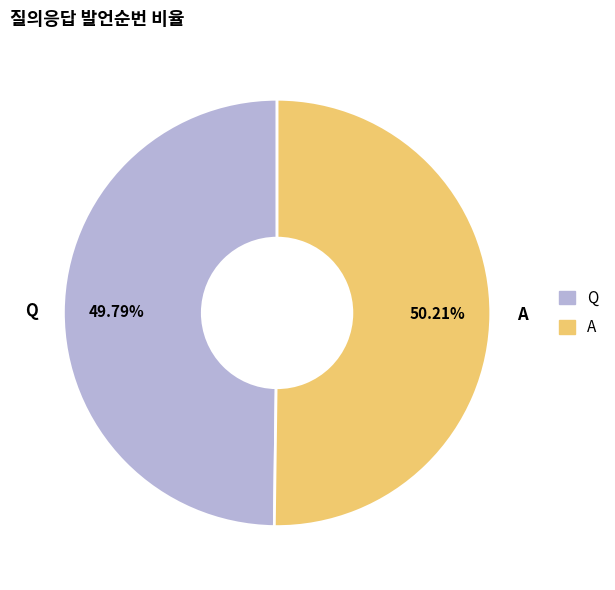

What is the ratio of the value at A to the value at Q?

1.0